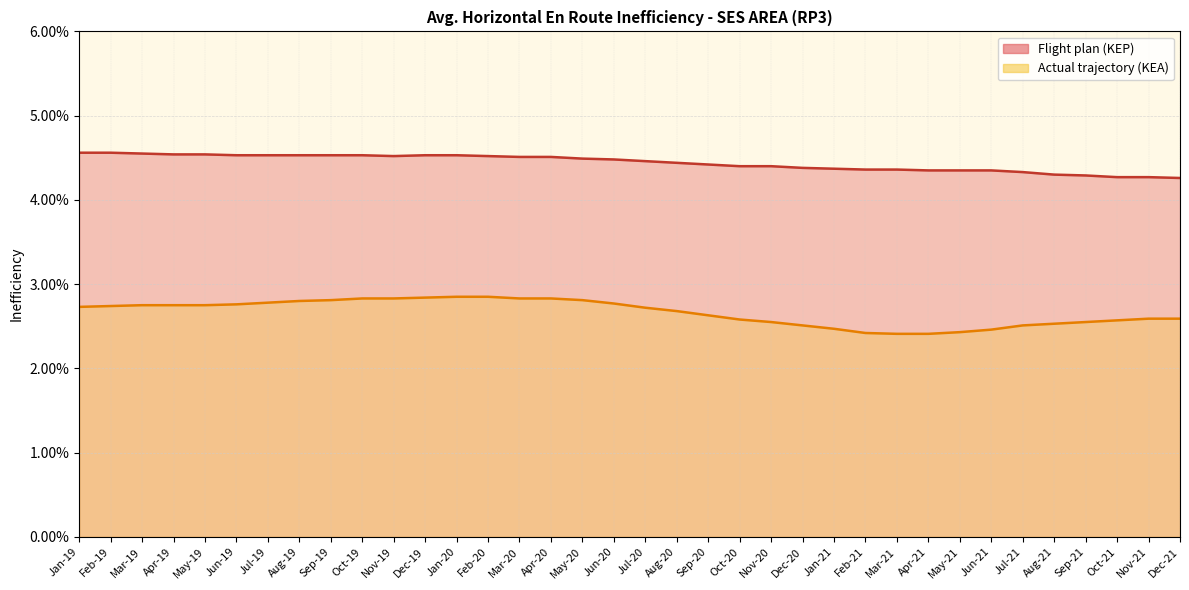

True or false: Actual trajectory (KEA) has more than 0 interior local peaks.

False